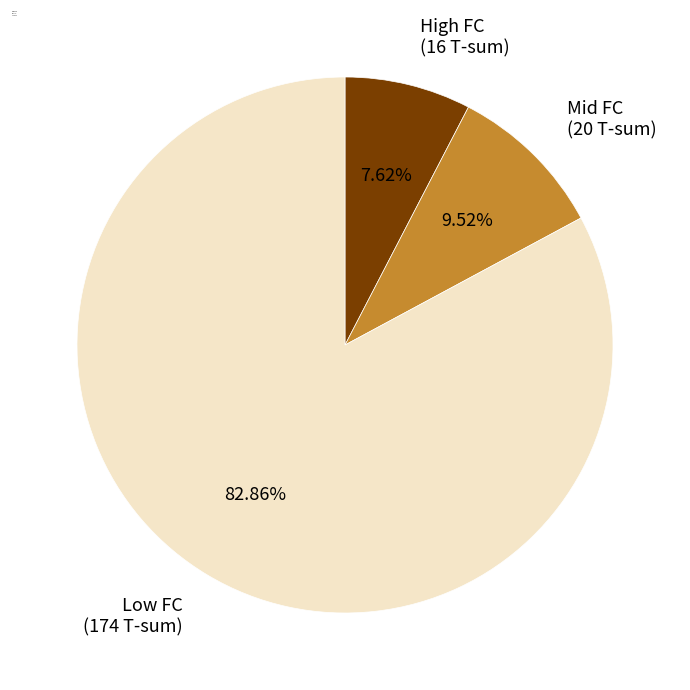

Rank the categories by value from highest to lowest.

Low FC, Mid FC, High FC